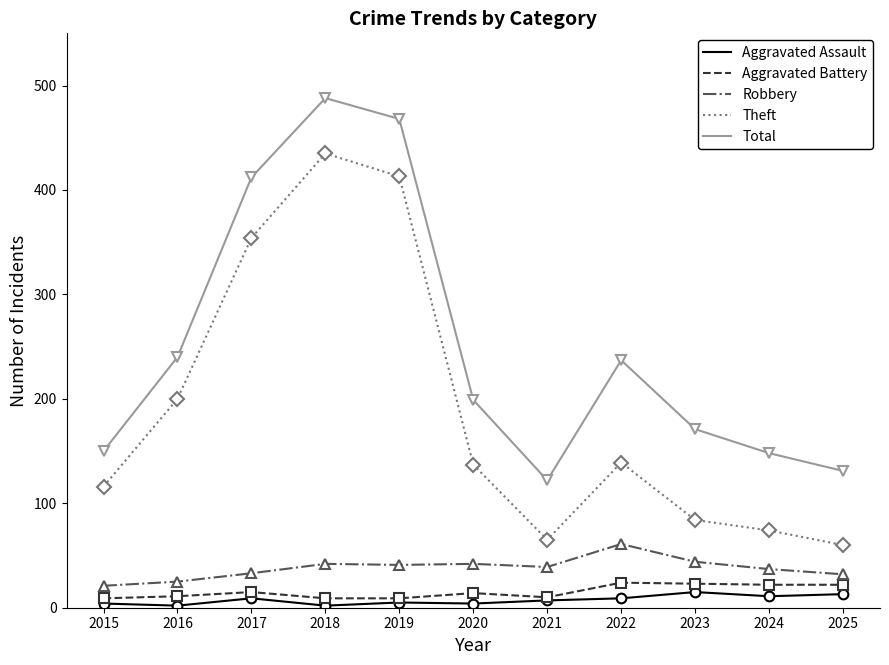

What is the difference between the highest and lowest values at 2015?

146